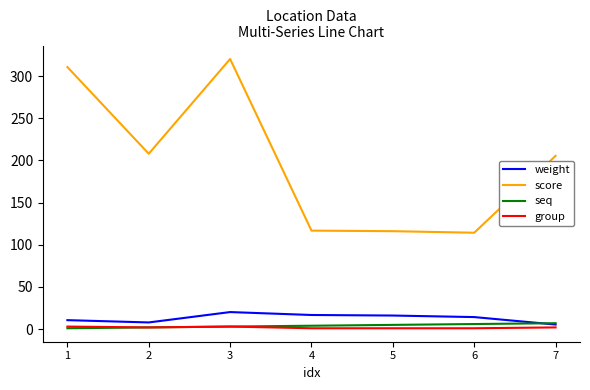

The value of score at 5 is 78.6. True or false?

False